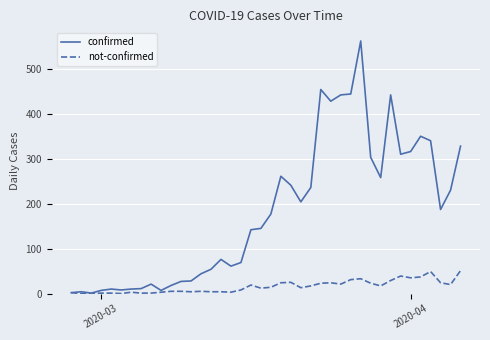

Rank the series by their maximum value, from highest to lowest.

confirmed, not-confirmed